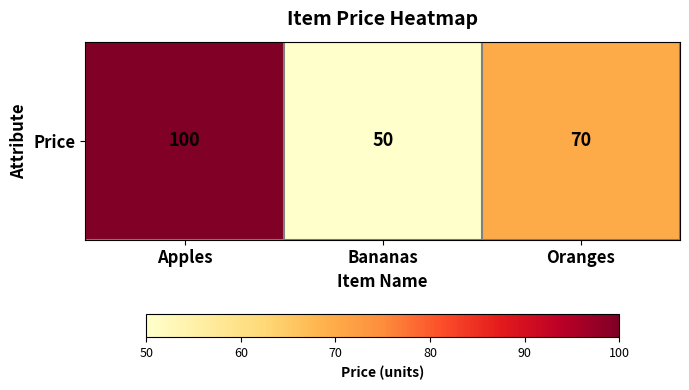

Count the number of categories in the chart.

3